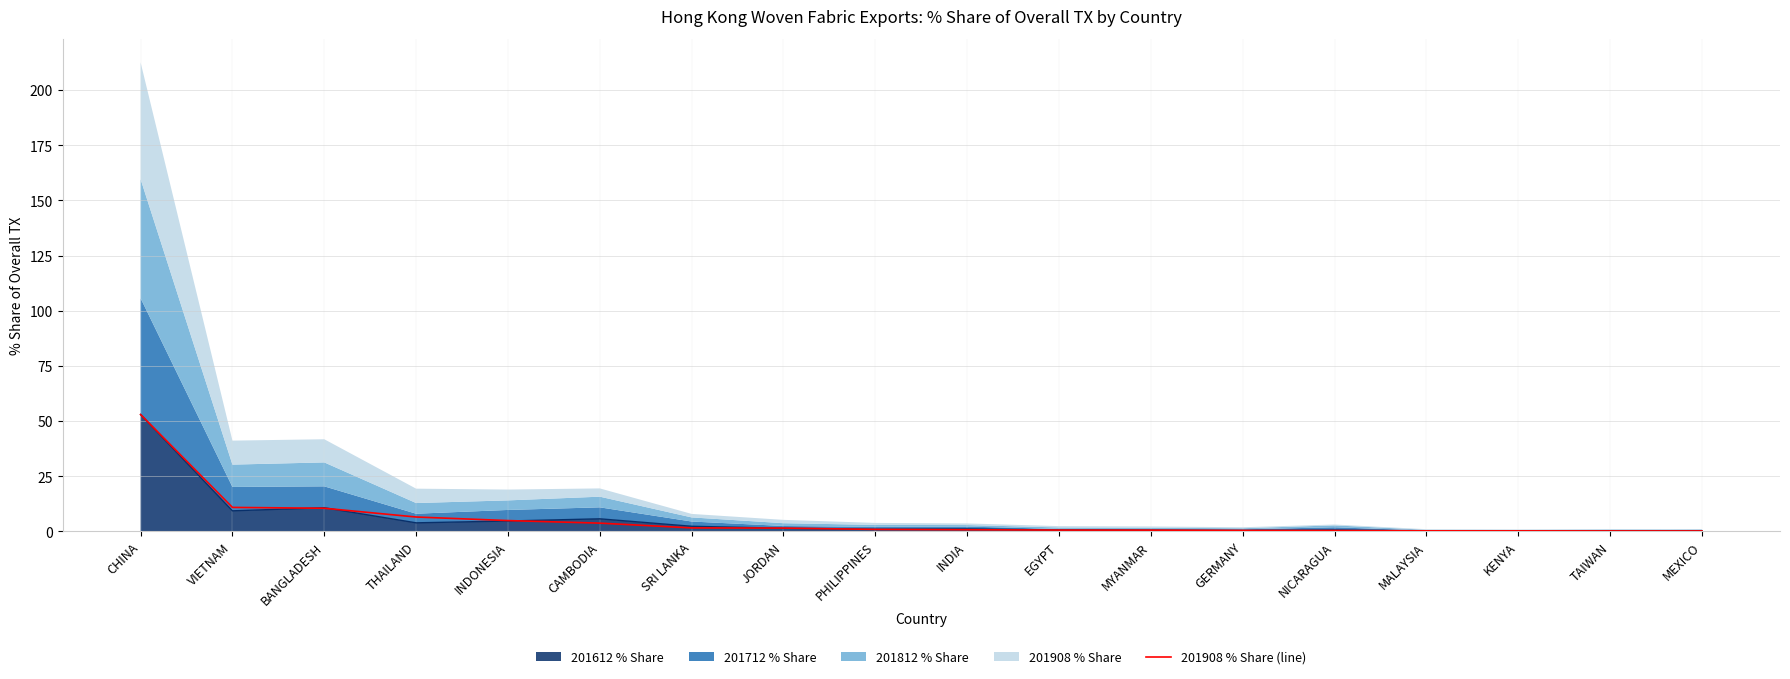

What is the spread (max minus min) of values at BANGLADESH?

0.2